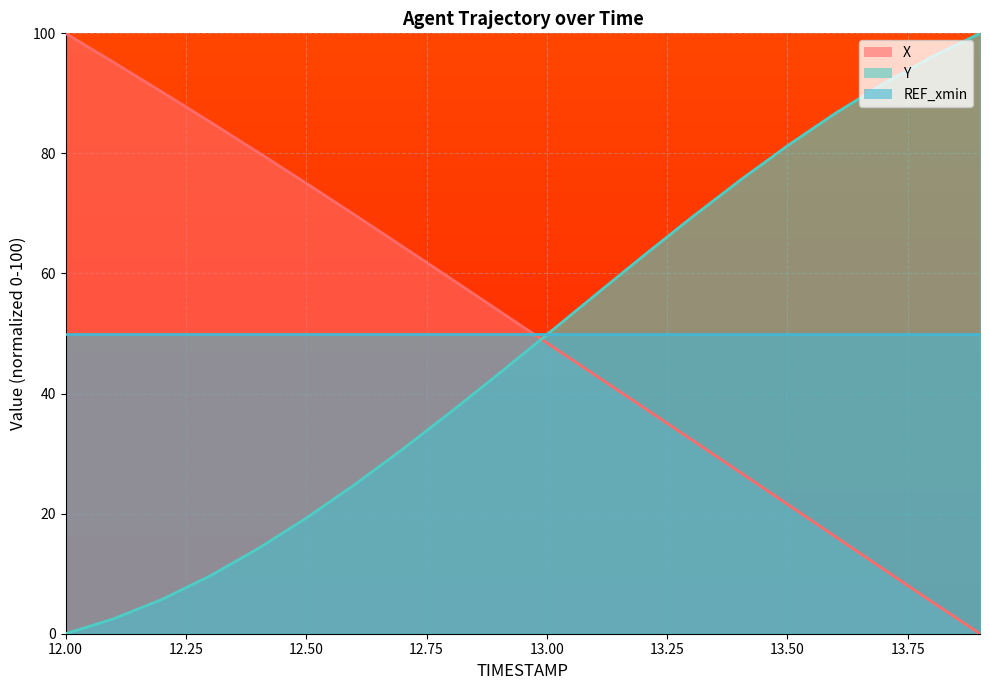

Rank the categories by Y value from lowest to highest.

12.0, 12.1, 12.2, 12.3, 12.4, 12.5, 12.6, 12.7, 12.8, 12.9, 13.0, 13.1, 13.2, 13.3, 13.4, 13.5, 13.6, 13.7, 13.8, 13.9